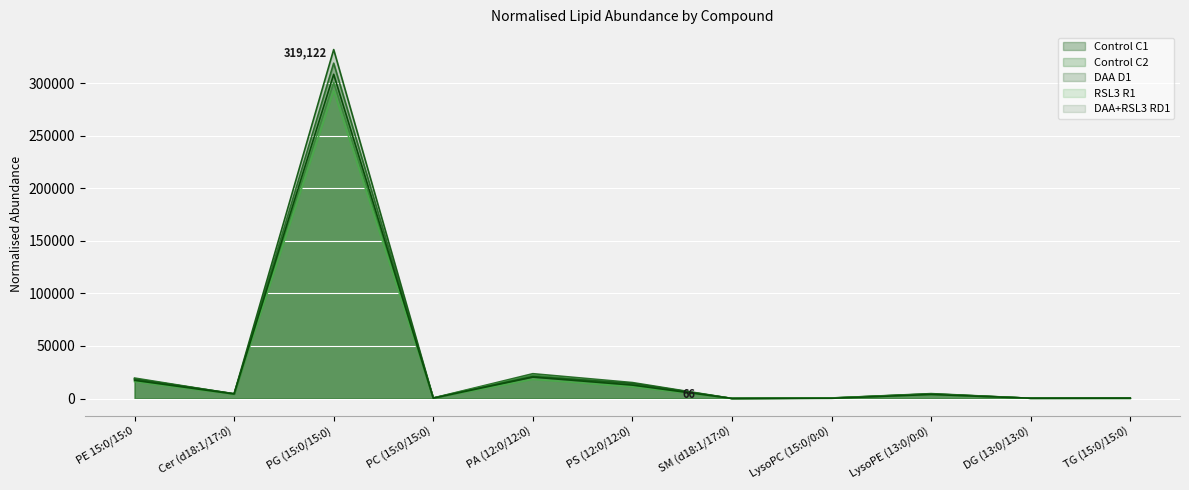

What is the difference between the maximum and minimum values in the Control C2 series?

300607.1